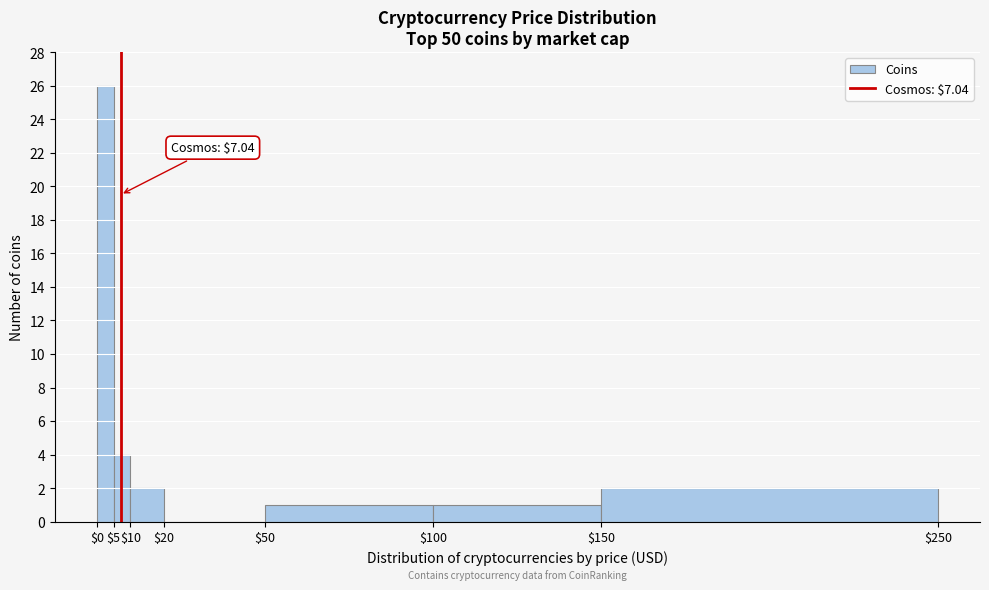

Which range on the x-axis has the tallest bar?

$0 to $5